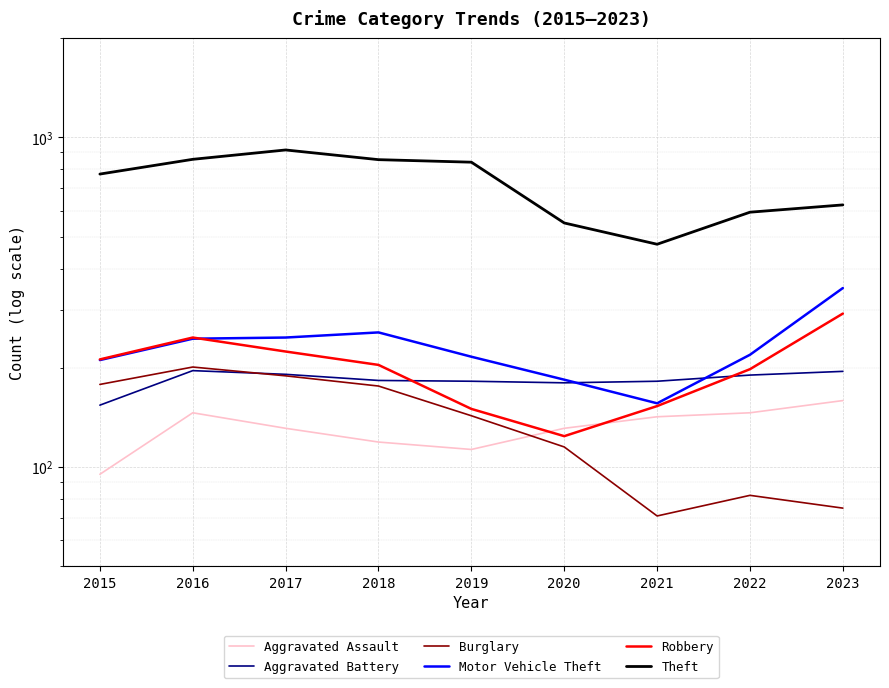

Which series has the widest spread of values?

Theft